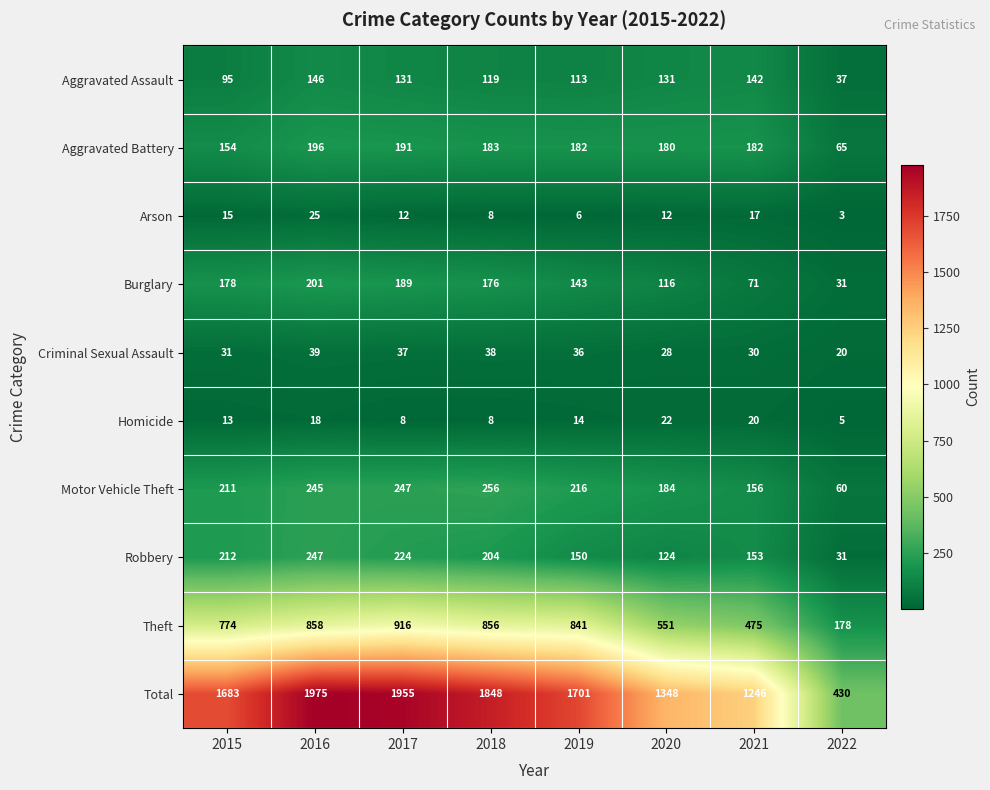

What is the spread (max minus min) of values at 2016?

1957